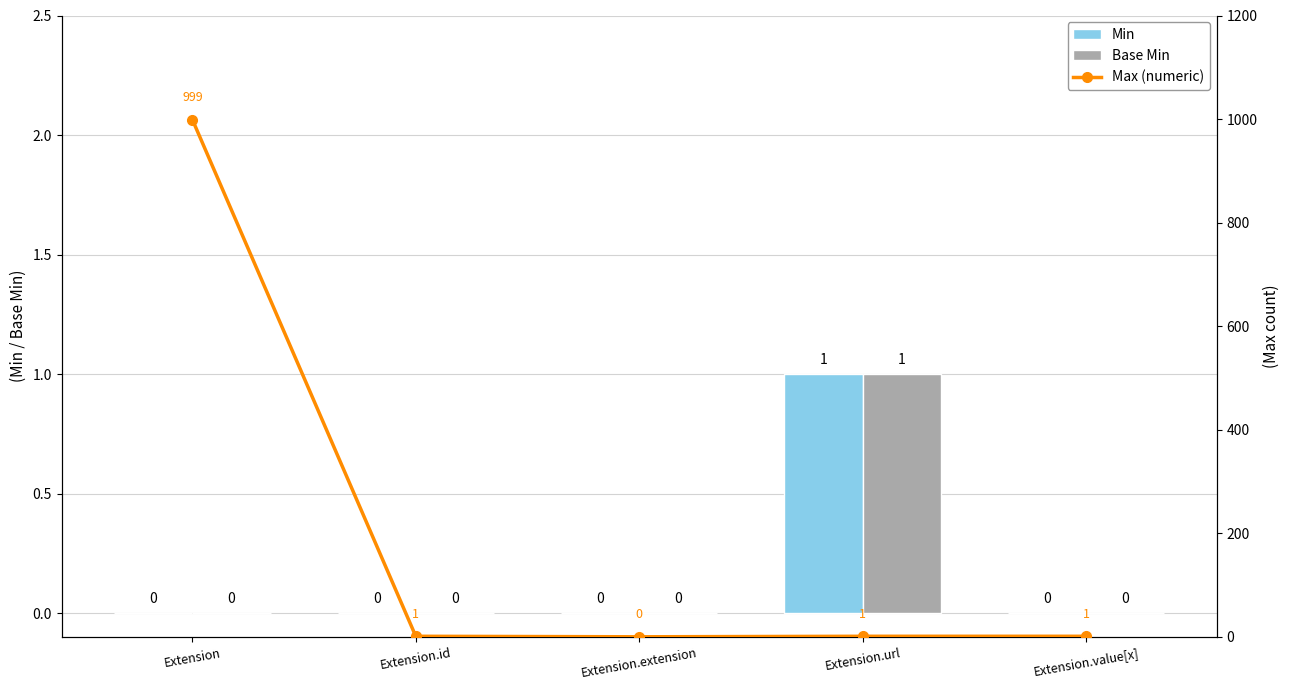

Reading left to right, extract all data points from this chart.

Min: 0	0	0	1	0
Base Min: 0	0	0	1	0
Max (numeric): 999	1	0	1	1